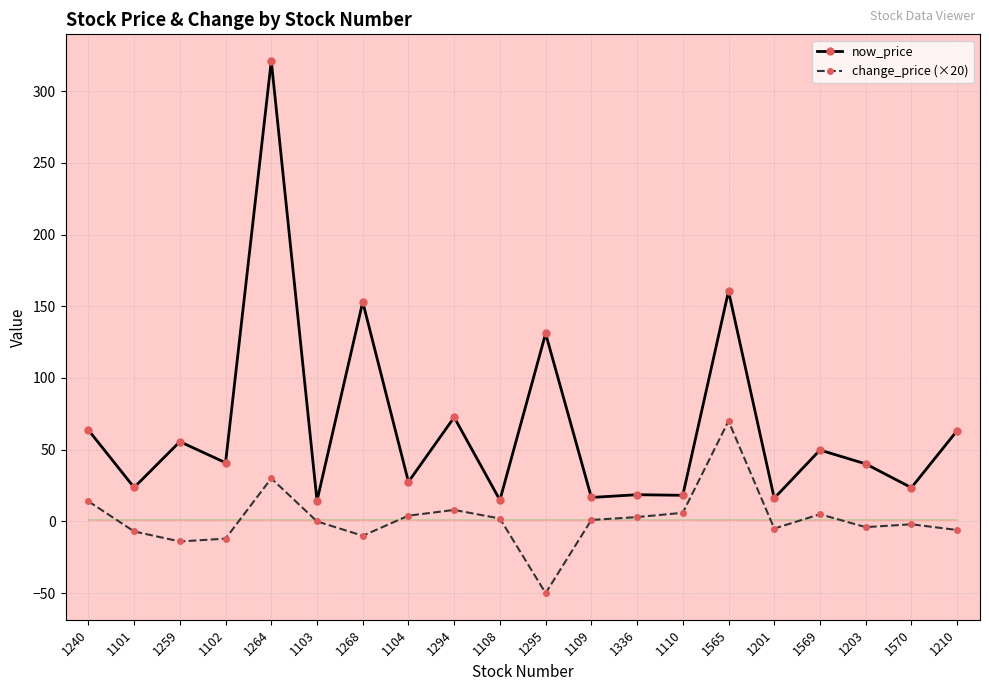

Rank the series at 1259 from highest to lowest value.

now_price, change_price (×20)